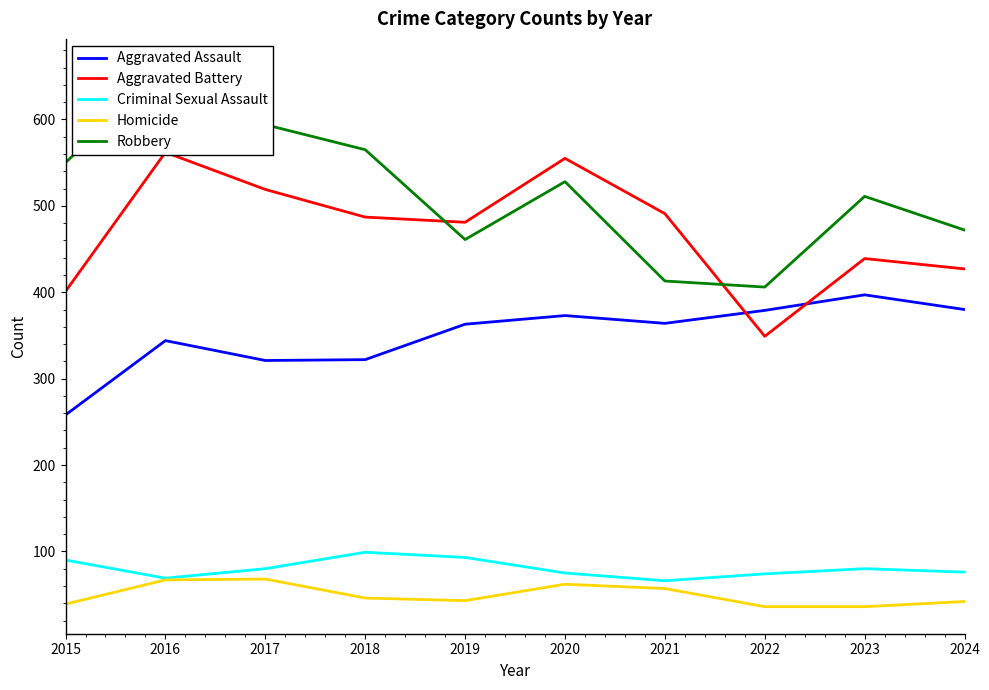

Where is the first local minimum for Aggravated Battery?

2019